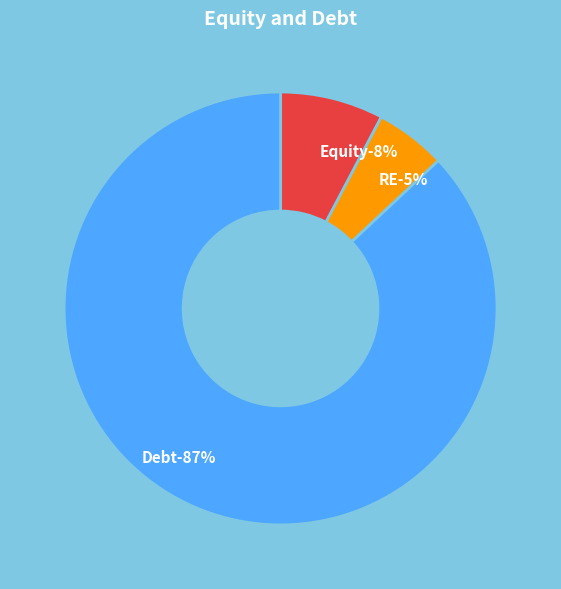

Count the number of slices in the pie.

3